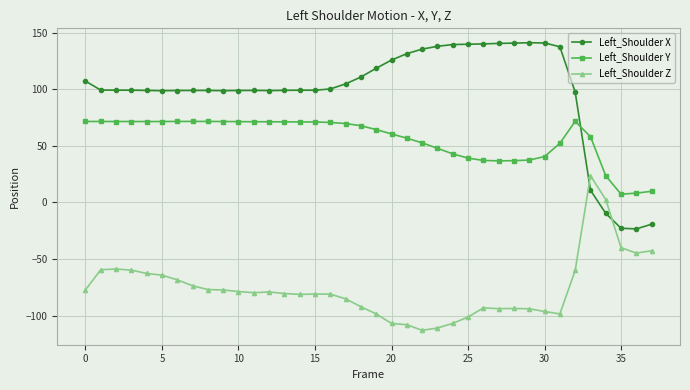

What is the average value of the Left_Shoulder X series?

97.6